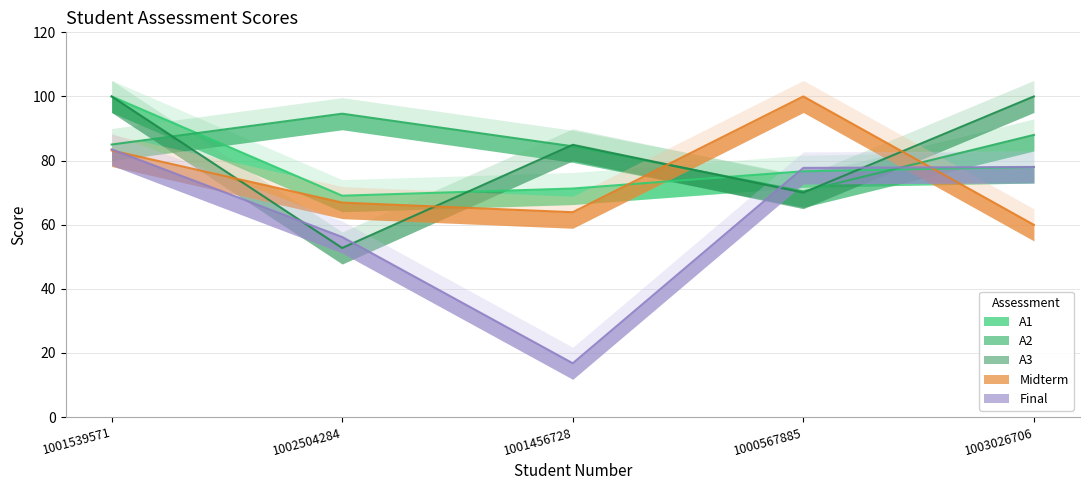

At how many categories does at least one series exceed 56?

5